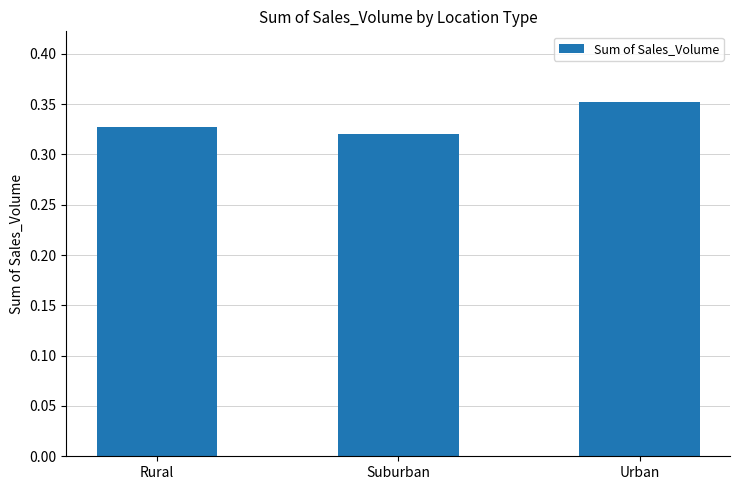

Which has a higher value, Urban or Suburban?

Urban